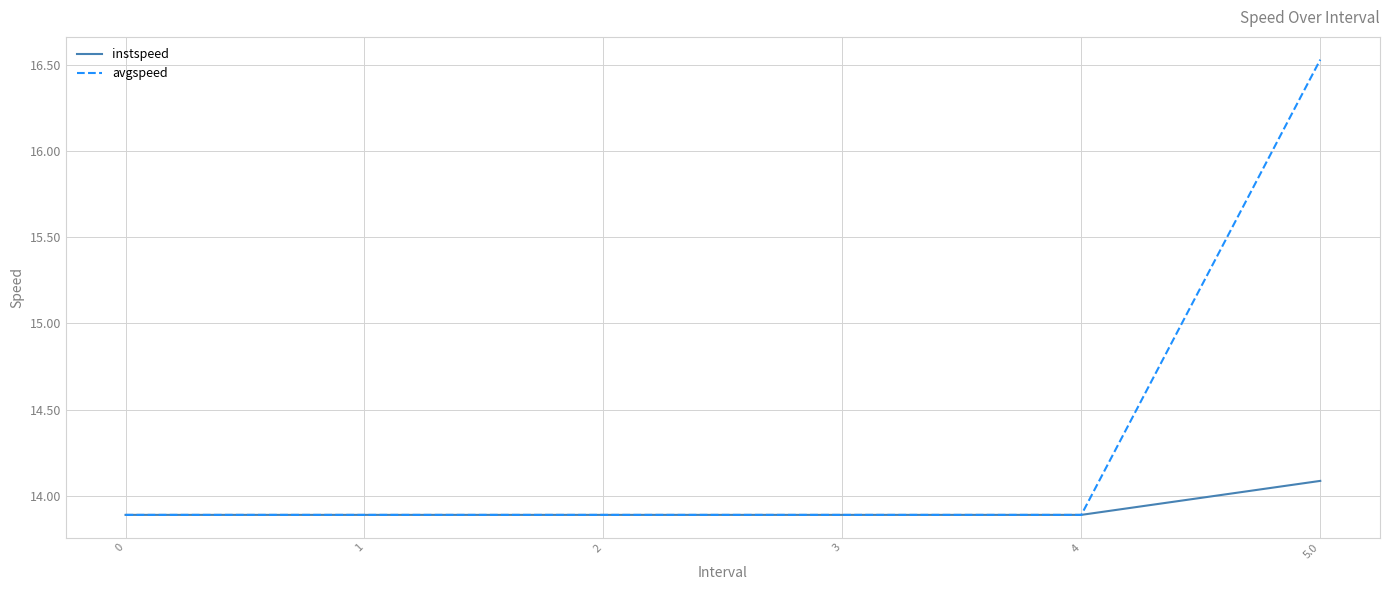

Rank the series by their maximum value, from highest to lowest.

avgspeed, instspeed